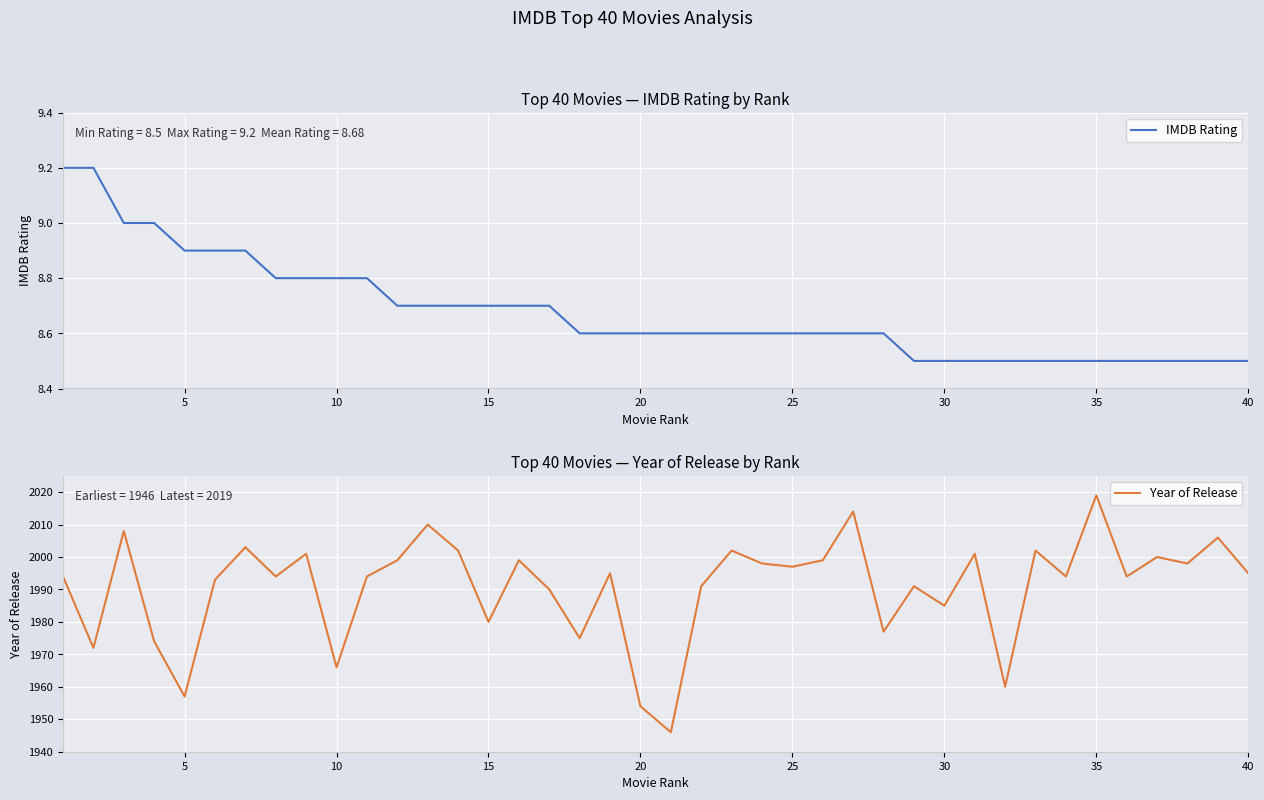

Is it true that IMDB Rating equals 8.6 at 25?

True